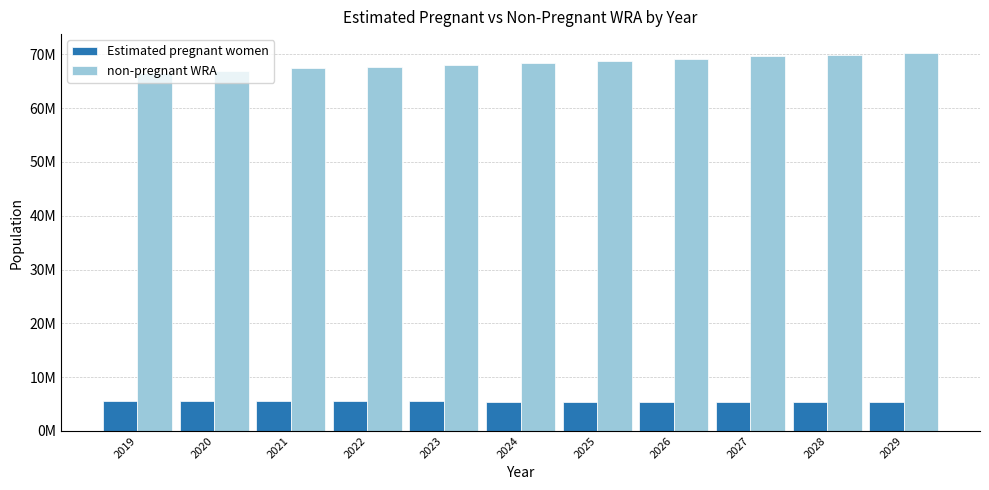

The value of non-pregnant WRA at 2028 is 15642537.6. True or false?

False